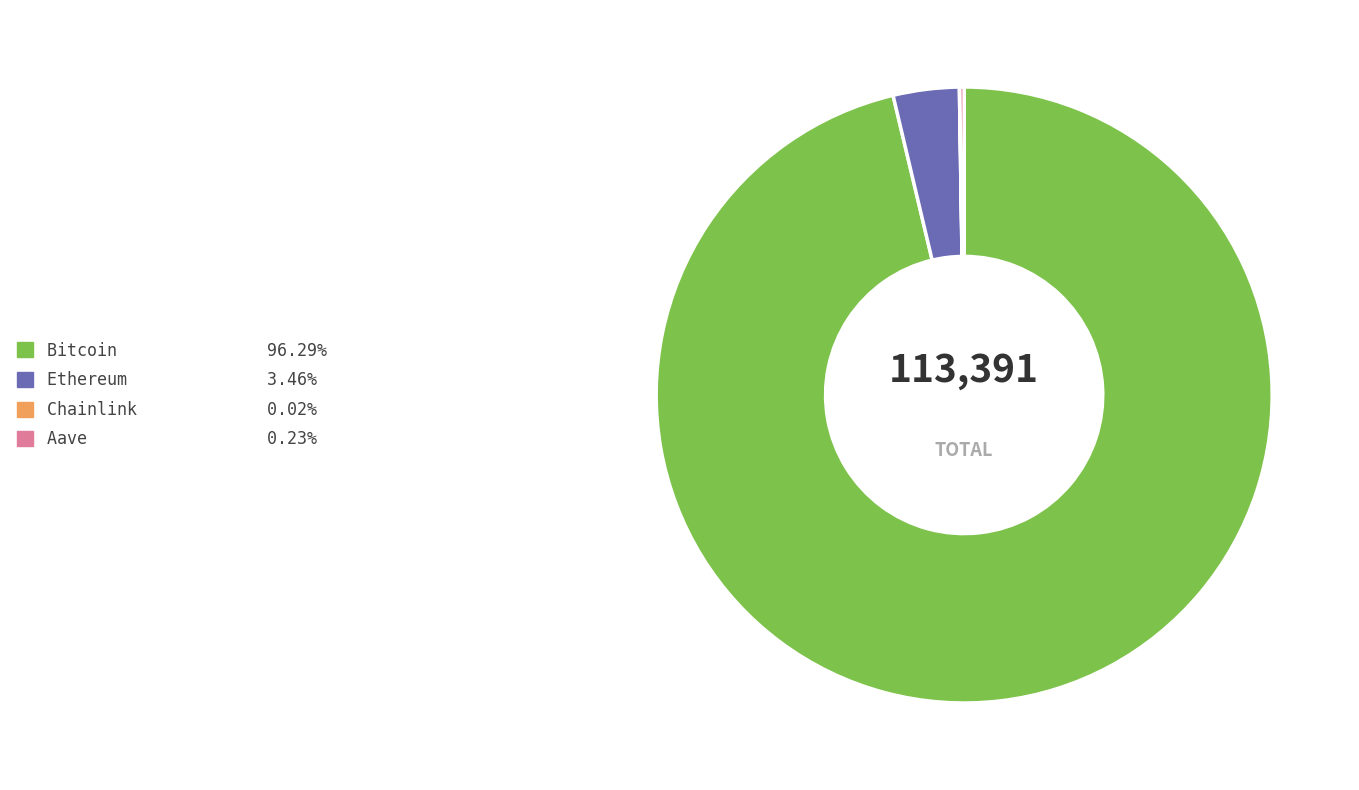

Do Ethereum and Bitcoin together represent more than half of the pie?

Yes